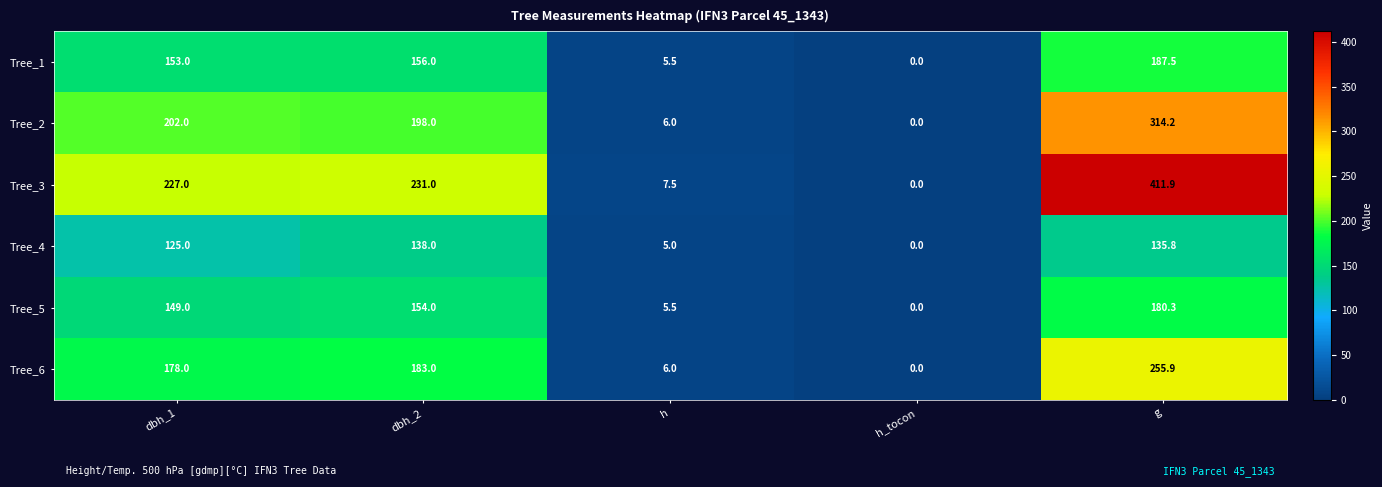

What is the difference between the maximum and minimum values in the Tree_5 series?

180.3